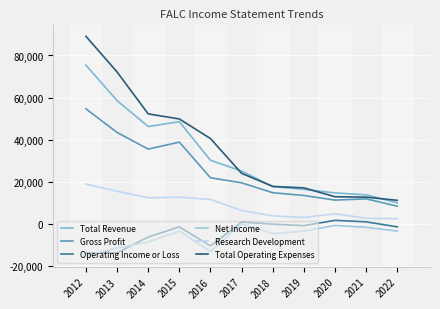

How many lines are shown in the chart?

6